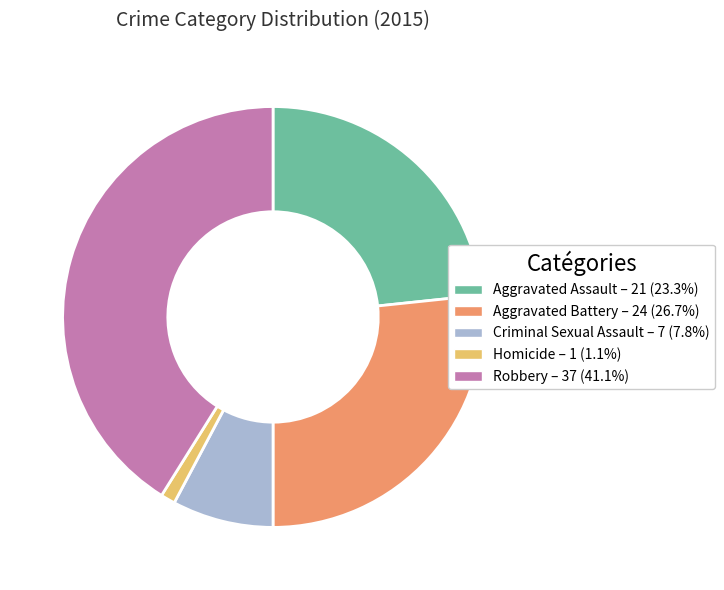

The Aggravated Battery slice represents 20% of the pie. True or false?

False